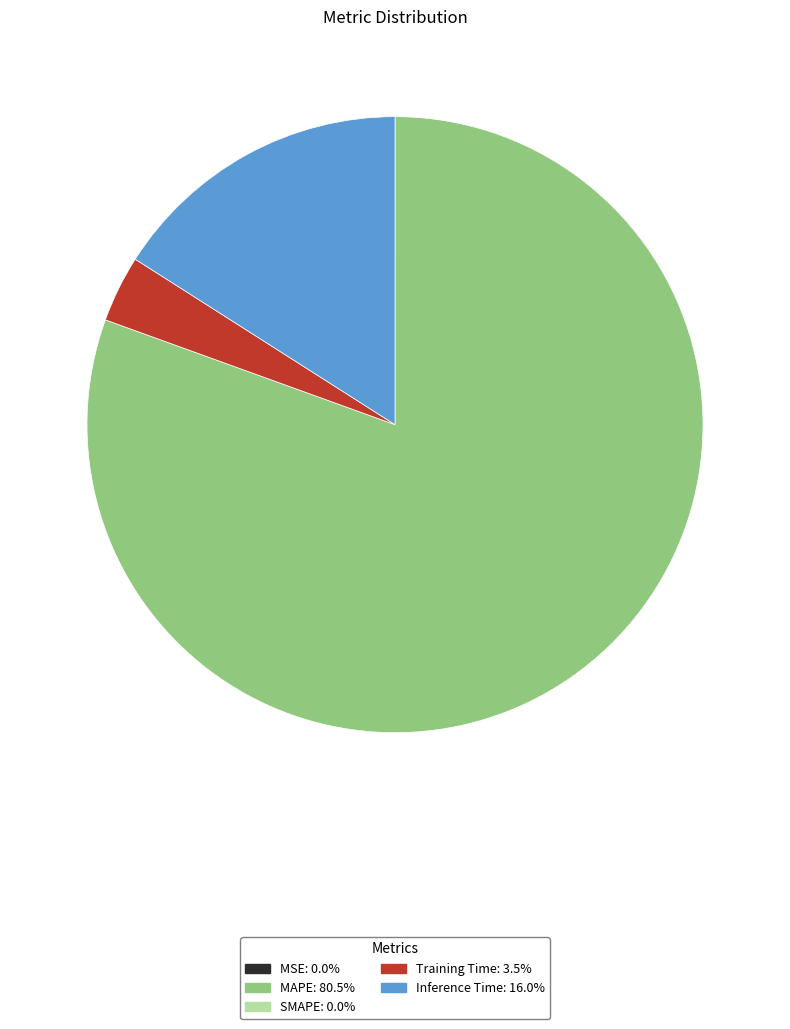

Does any single category account for the majority?

Yes